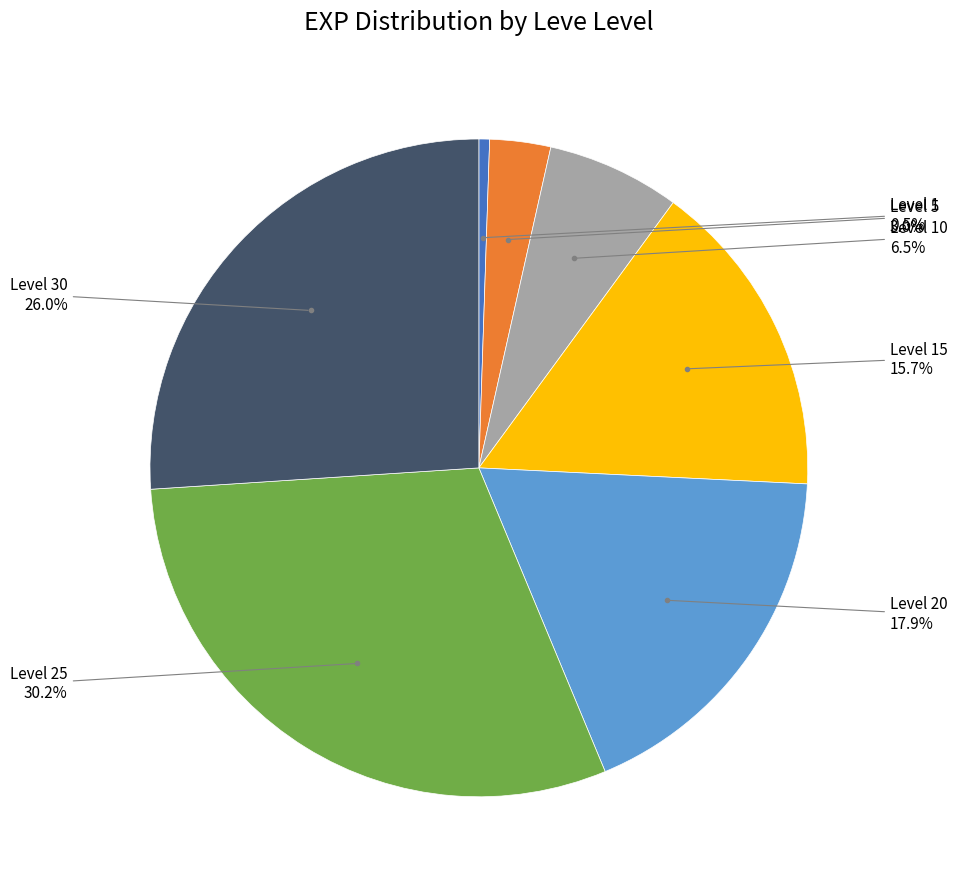

Is there a majority slice in this chart?

No